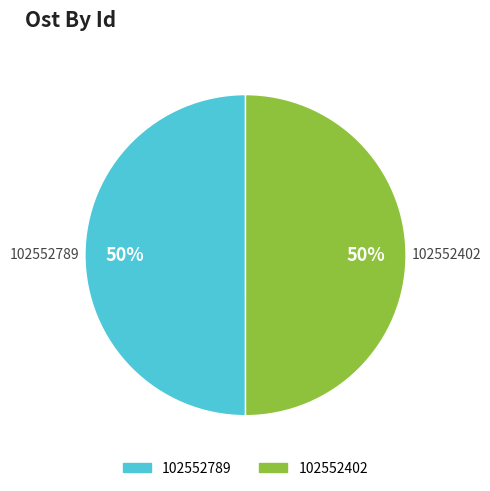

What percentage is the 102552402 slice, to the nearest percent?

50%